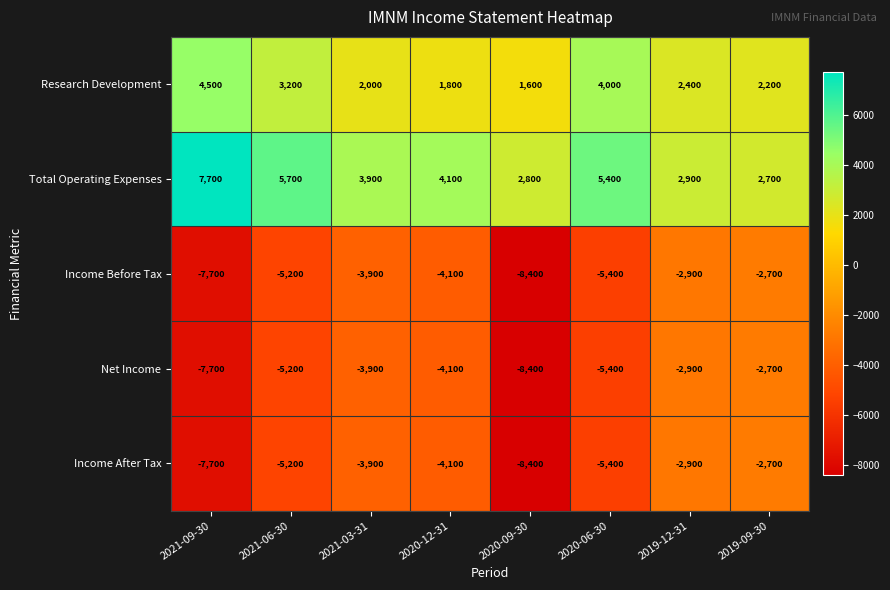

What is the difference between the second highest and minimum values in the Income After Tax series?

5500